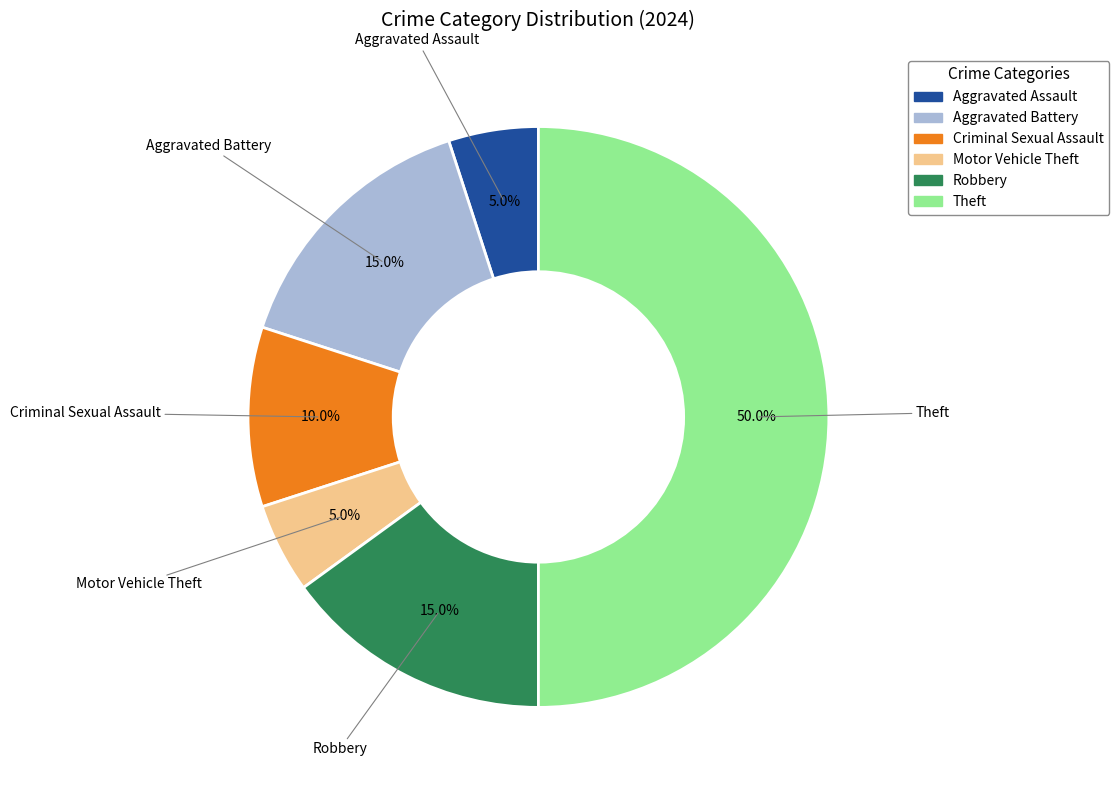

To the nearest percent, what is the average slice percentage?

17%